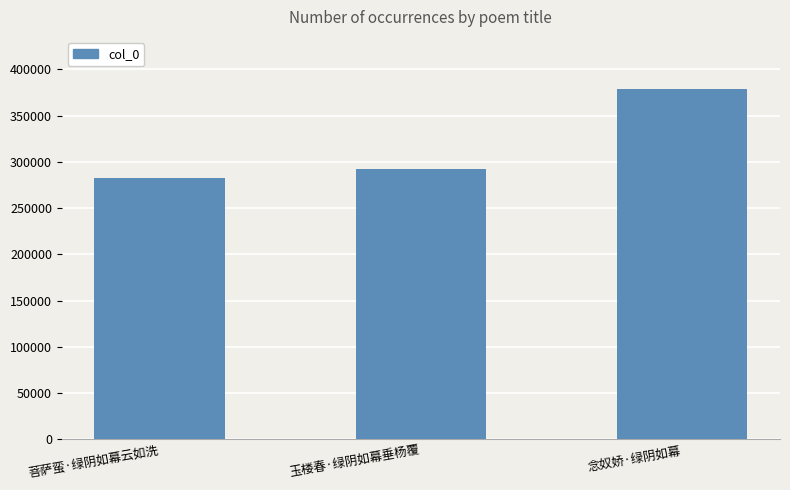

Which category has the highest value across all series?

念奴娇·绿阴如幕